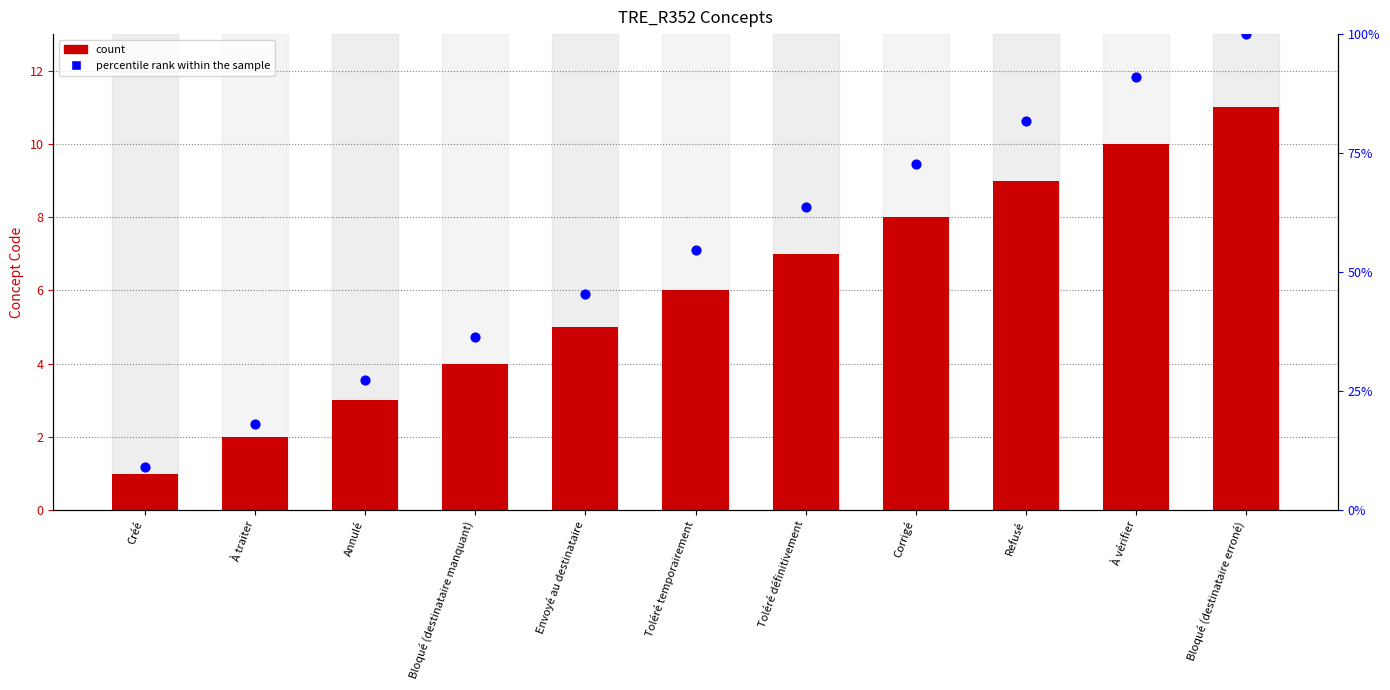

Which series has the largest total across all categories?

percentile rank within the sample